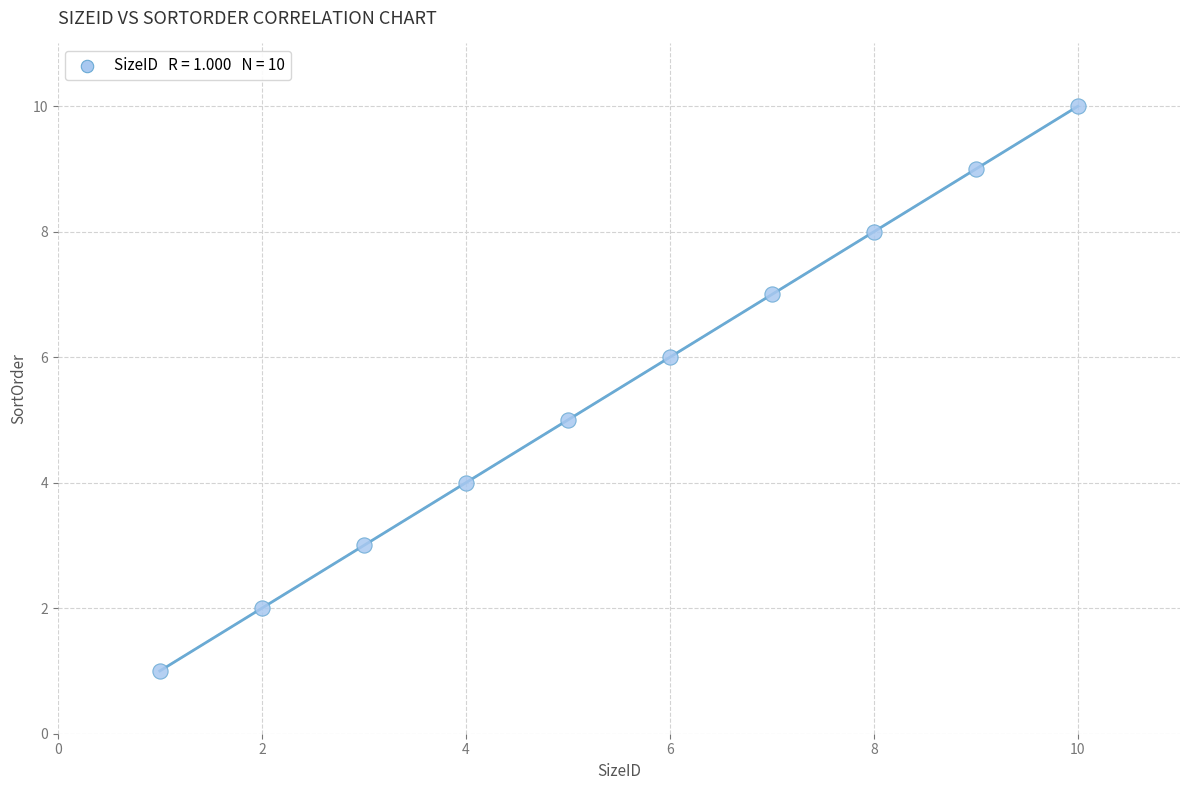

What is the range of Y values (max minus min)?

9